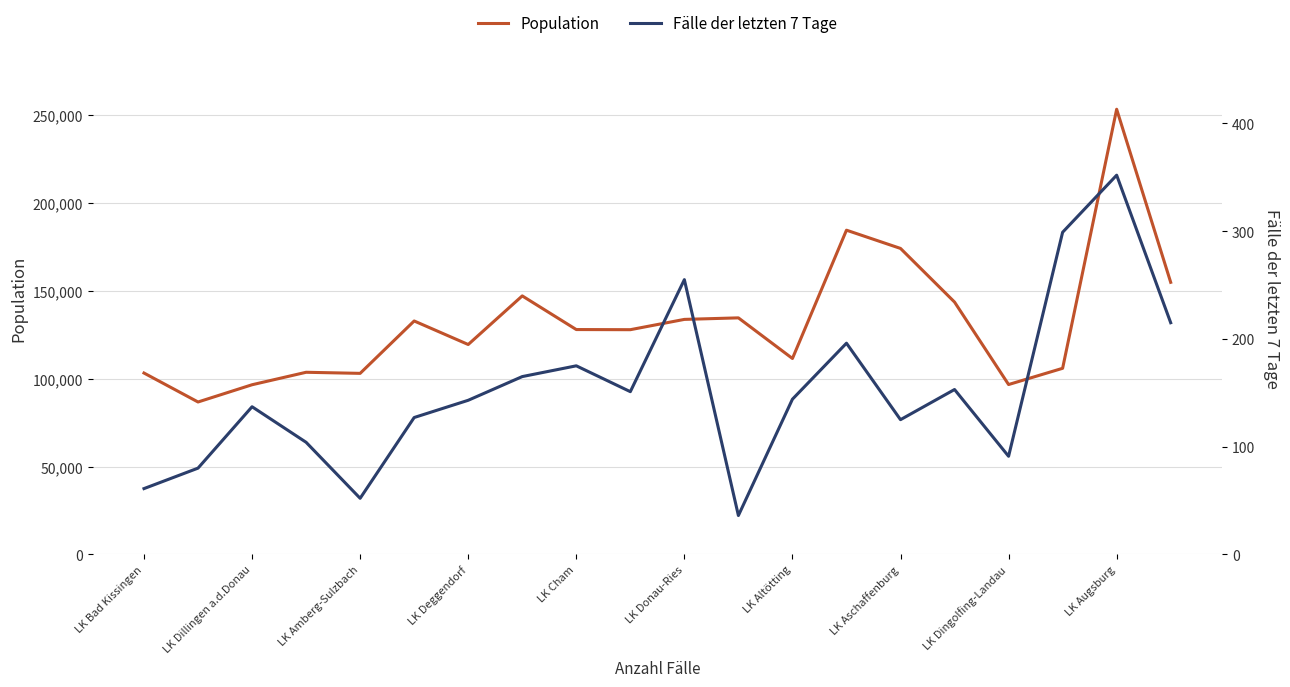

In Population, how many points are higher than both neighbors (excluding endpoints)?

6